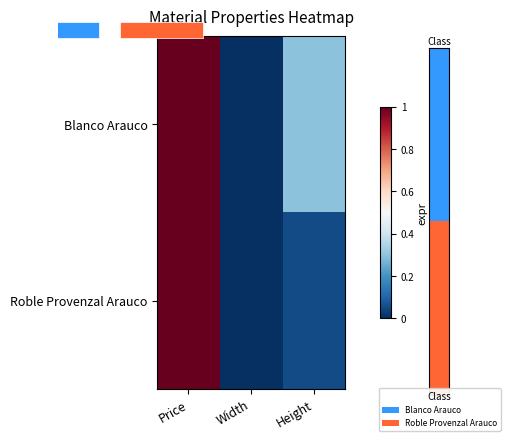

List the series in order of their peak value, highest first.

Blanco Arauco, Roble Provenzal Arauco